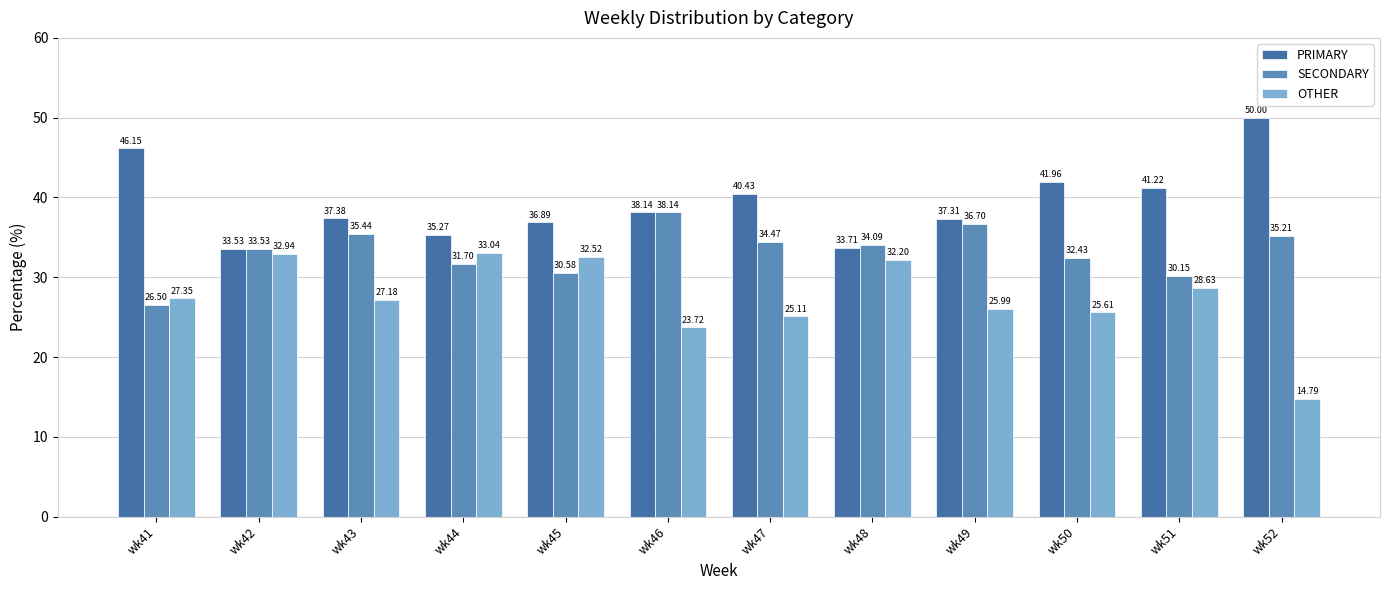

Which series has the largest total across all categories?

PRIMARY